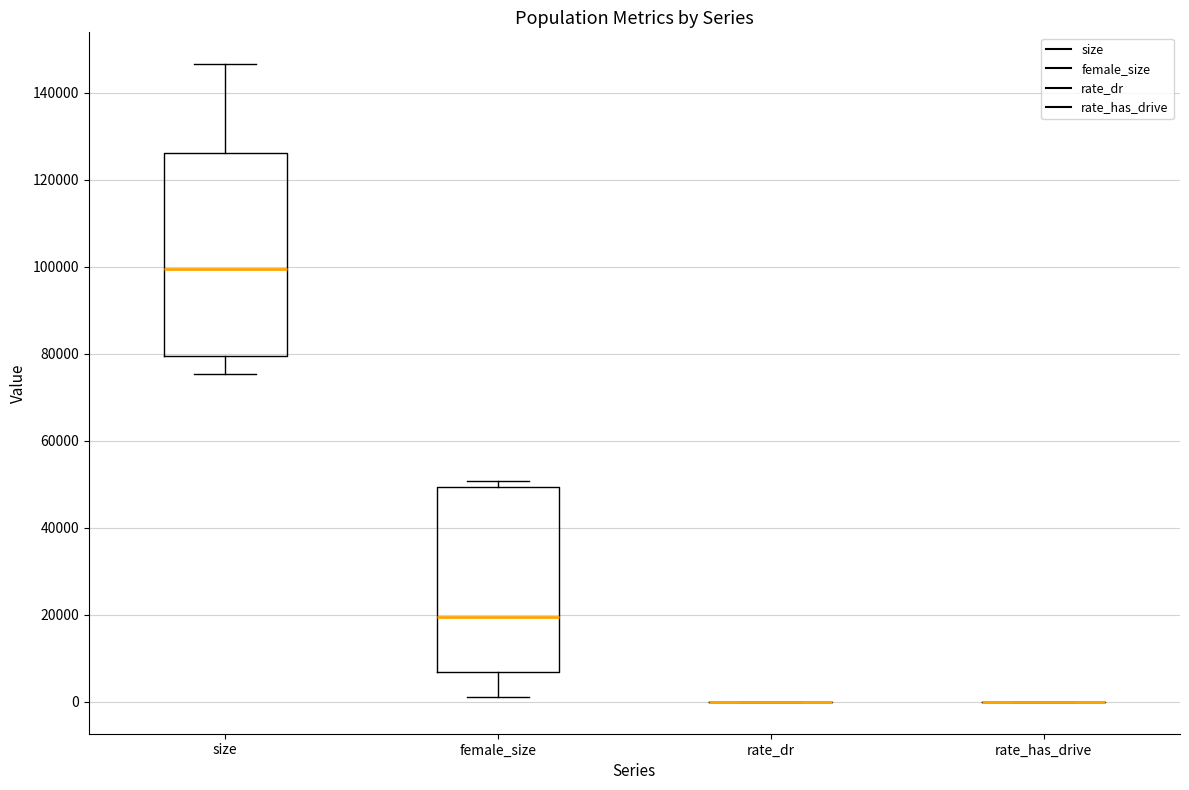

Which box is the tallest, from its lower edge to its upper edge?

size